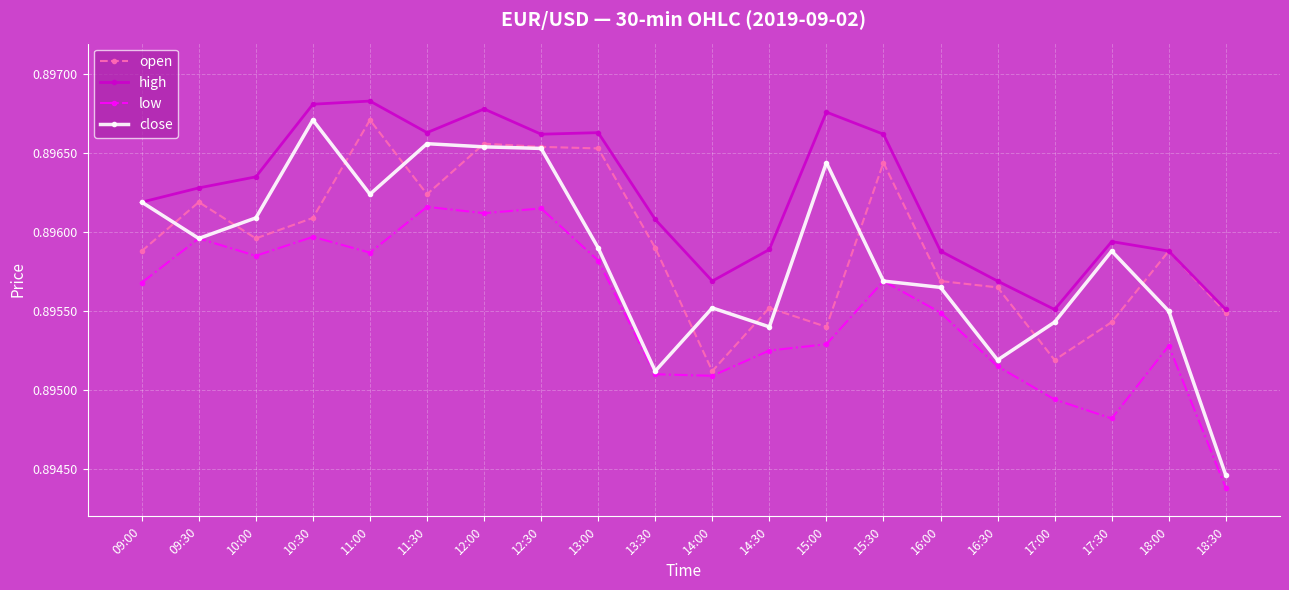

The value of high at 14:00 is 1.3. True or false?

False